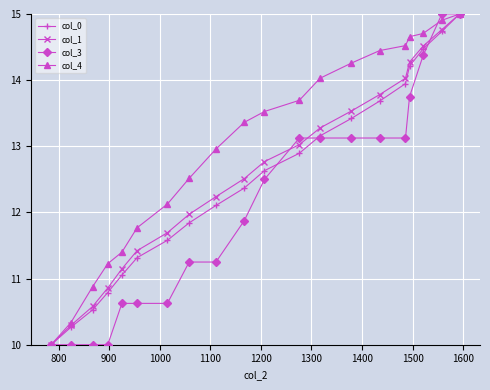

Which series has the largest total across all categories?

col_4